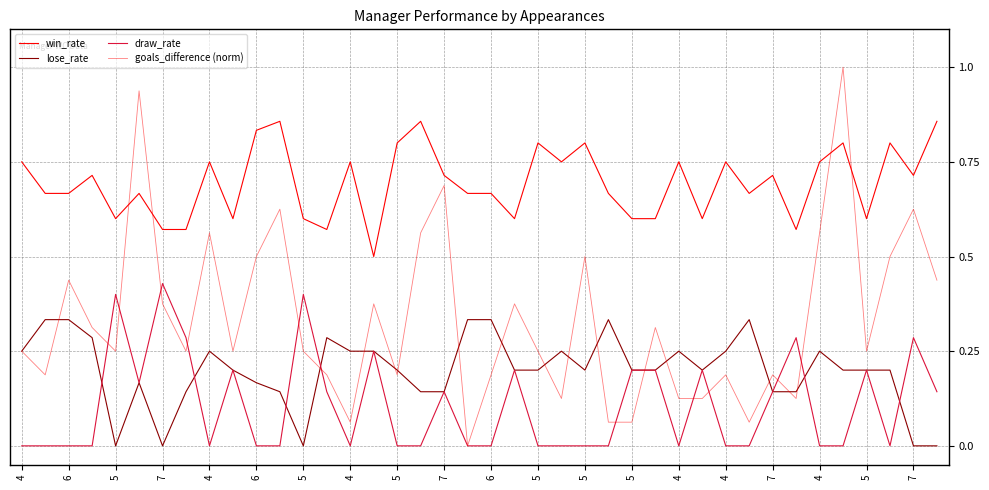

After their last crossing, which series has the higher values: lose_rate or draw_rate?

draw_rate